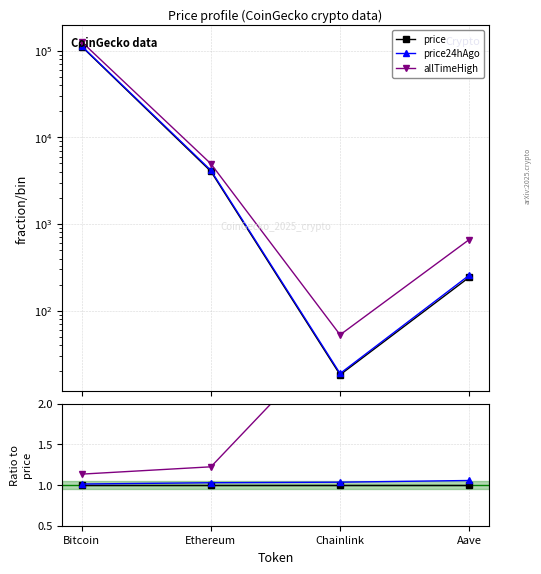

Between Ethereum and Bitcoin, which is larger?

Ethereum